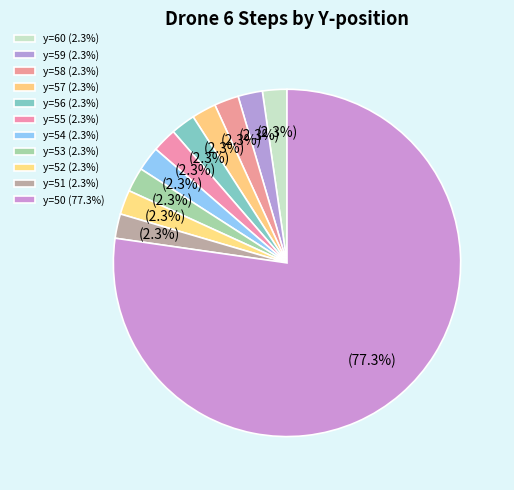

Approximately how many times larger is the value at y=53 compared to y=51?

1.0